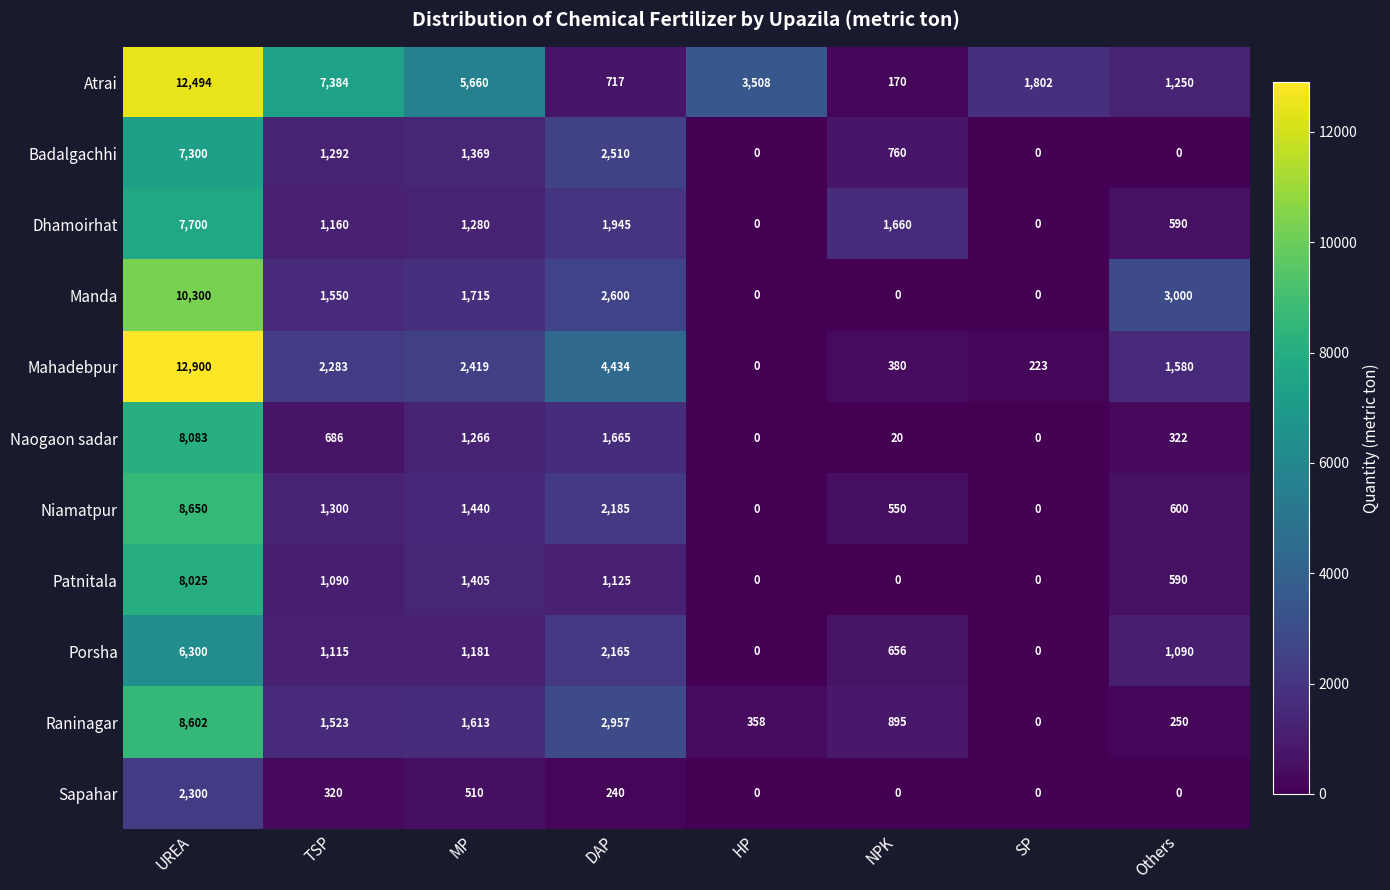

List the series in order of their peak value, lowest first.

Sapahar, Porsha, Badalgachhi, Dhamoirhat, Patnitala, Naogaon sadar, Raninagar, Niamatpur, Manda, Atrai, Mahadebpur